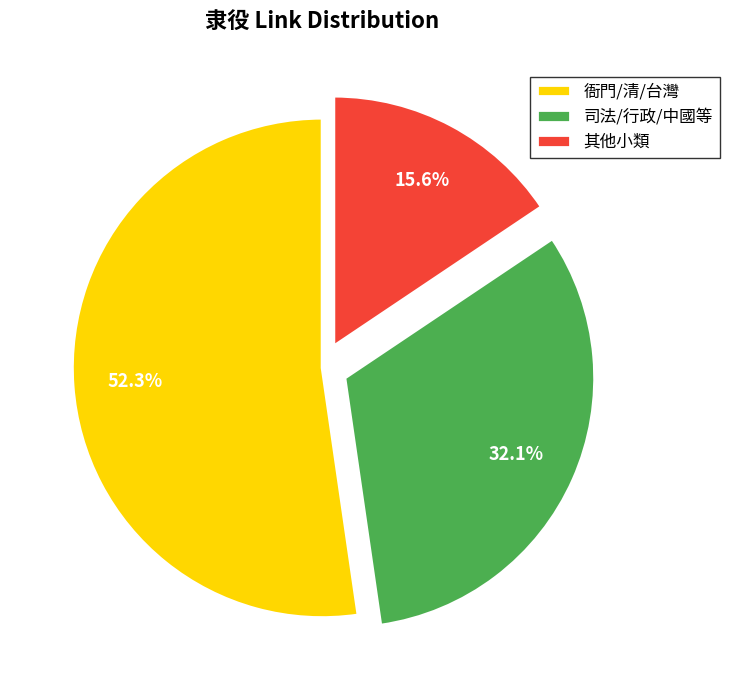

How many segments does this pie chart have?

3